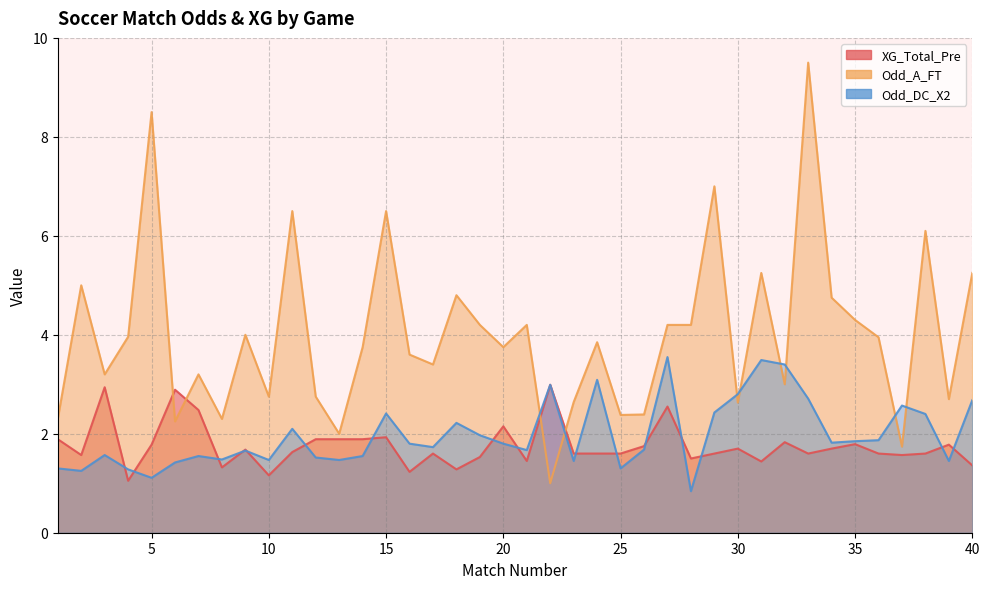

True or false: Odd_A_FT has more than 2 points higher than both neighbors.

True